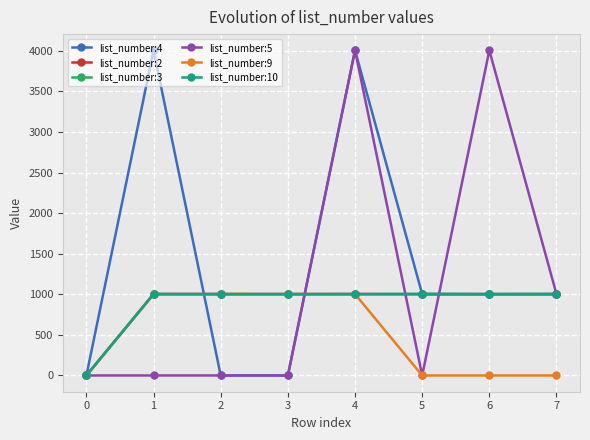

Does the chart have visible grid lines?

Yes